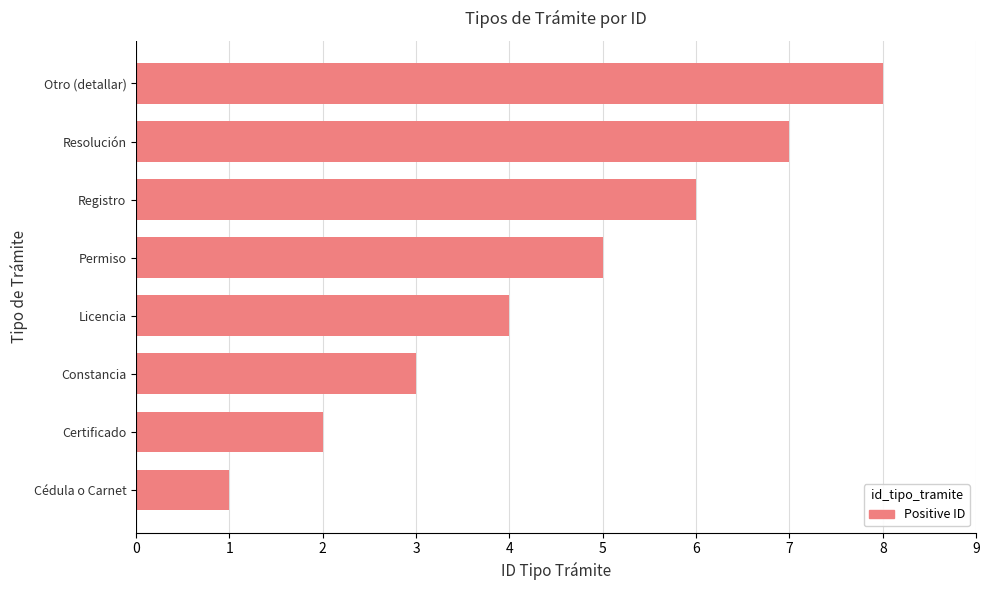

What is the change in value from Licencia to Resolución?

+3